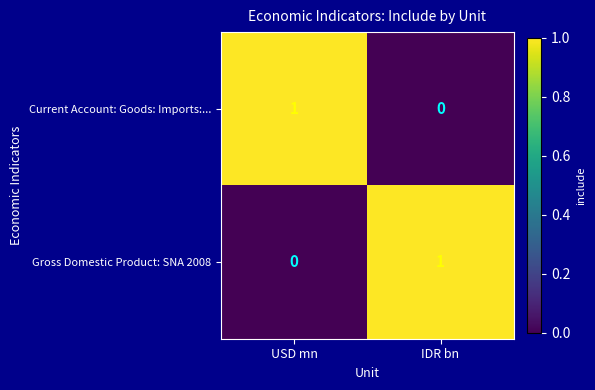

At IDR bn, list the series in order from largest to smallest.

Gross Domestic Product: SNA 2008, Current Account: Goods: Imports:...